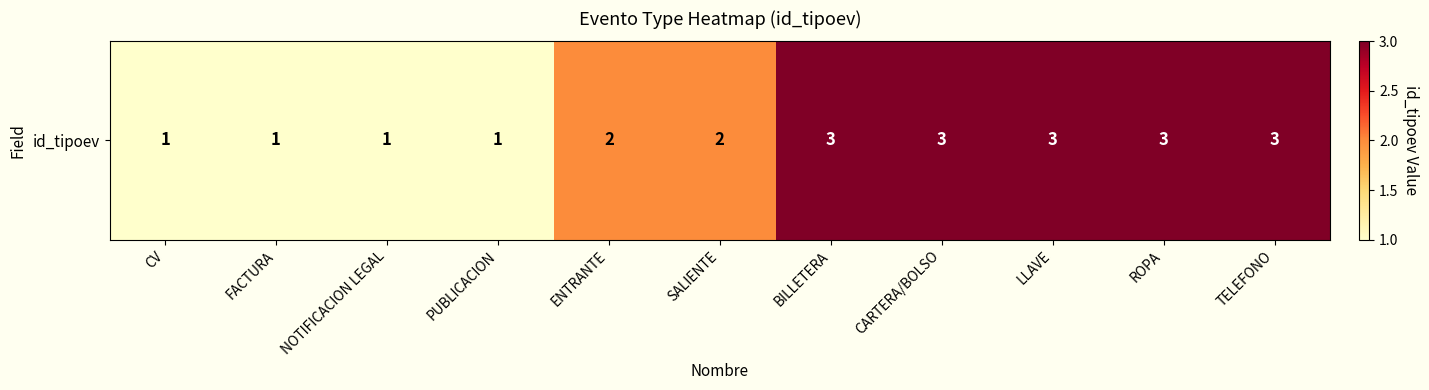

The chart shows a value of 3 at CARTERA/BOLSO. True or false?

True